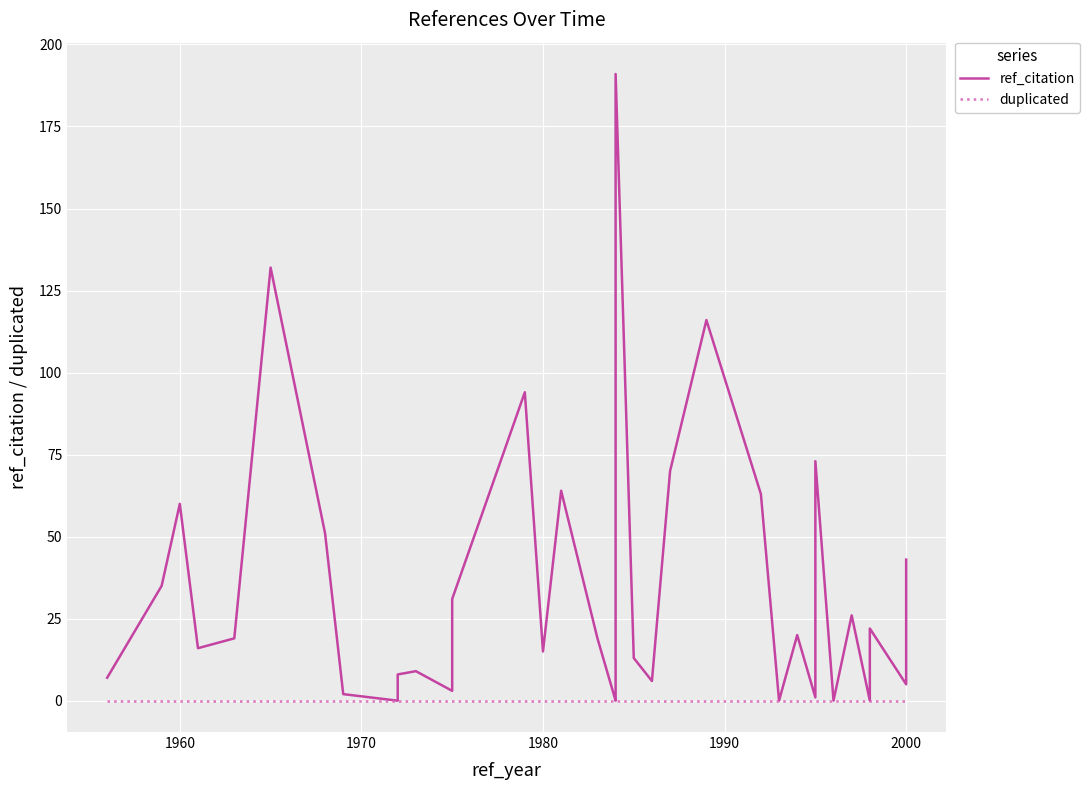

True or false: duplicated and ref_citation cross at least once.

False